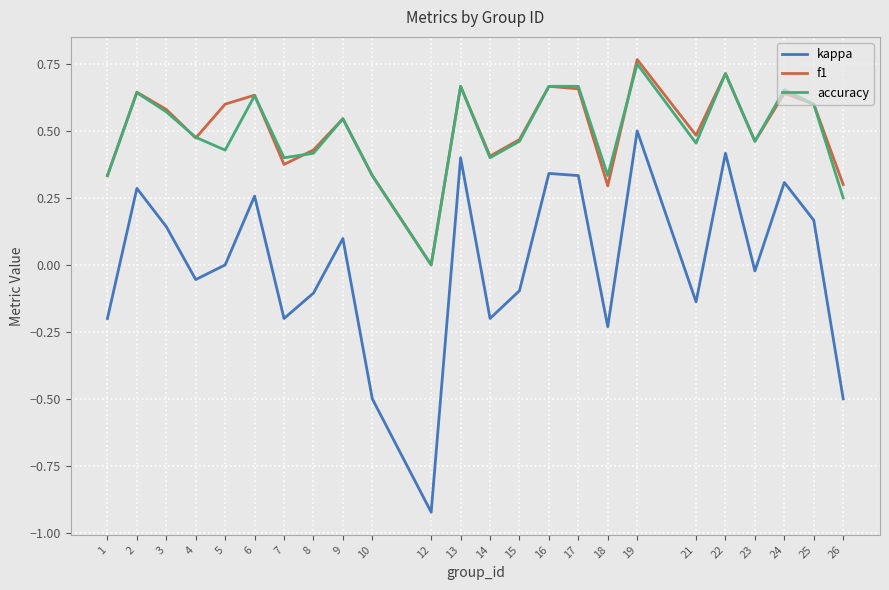

Which category has the lowest value across all series?

12